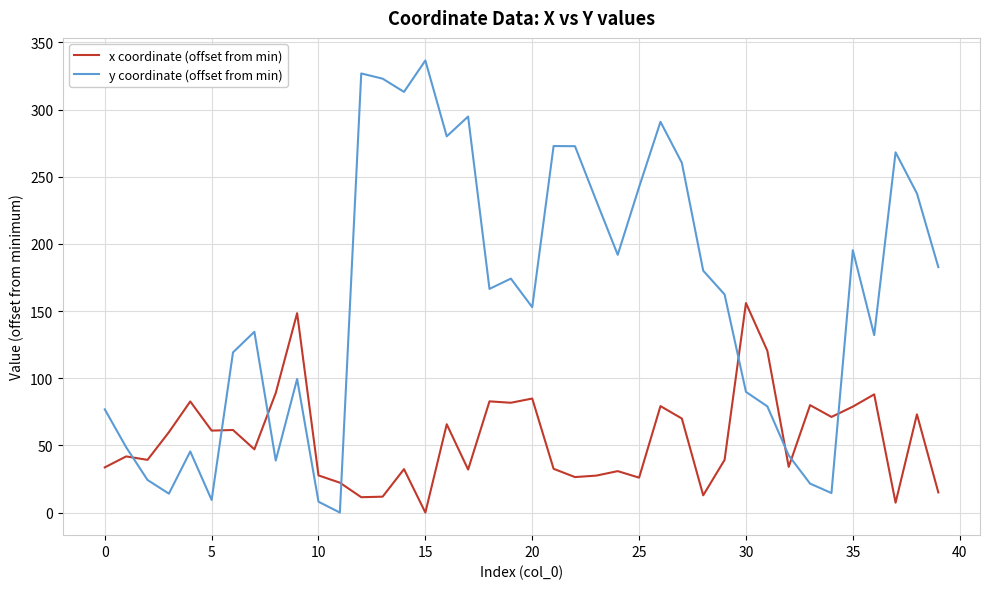

True or false: y coordinate (offset from min) and x coordinate (offset from min) cross at least once.

True